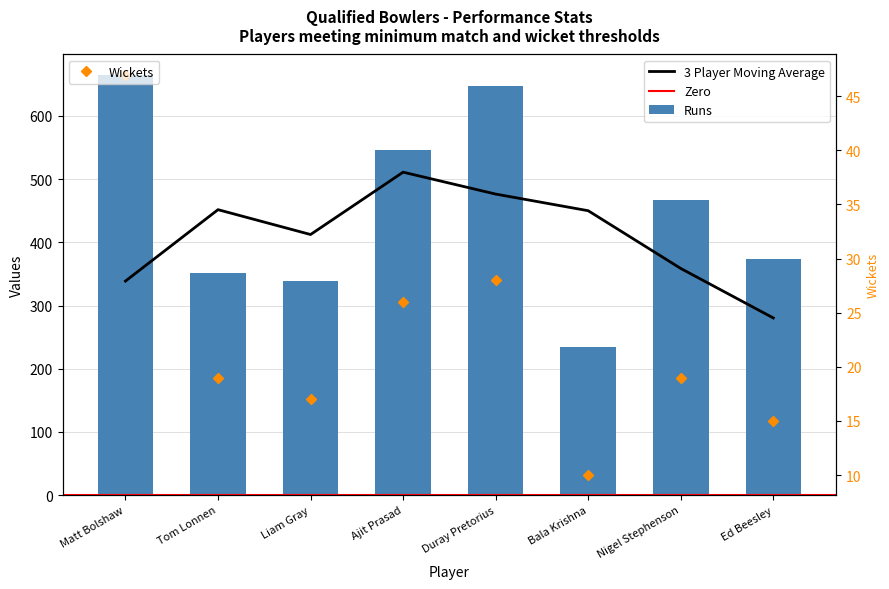

At Matt Bolshaw, list the series in order from largest to smallest.

Runs, Wkts